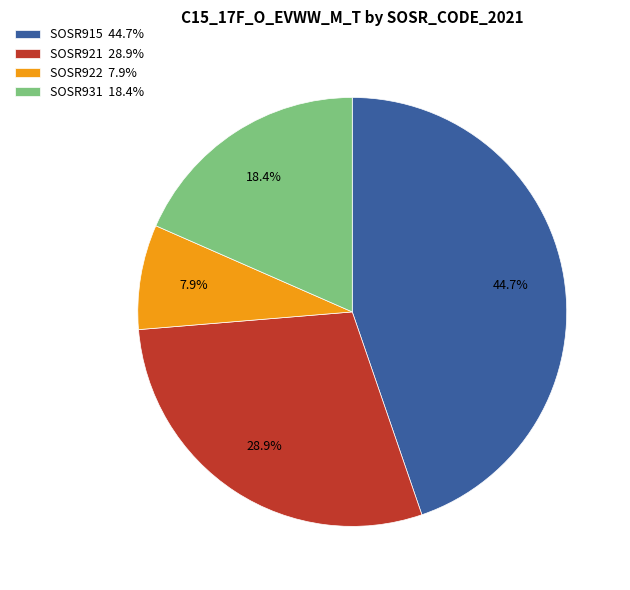

Rank the categories by value from lowest to highest.

SOSR922 7.9%, SOSR931 18.4%, SOSR921 28.9%, SOSR915 44.7%